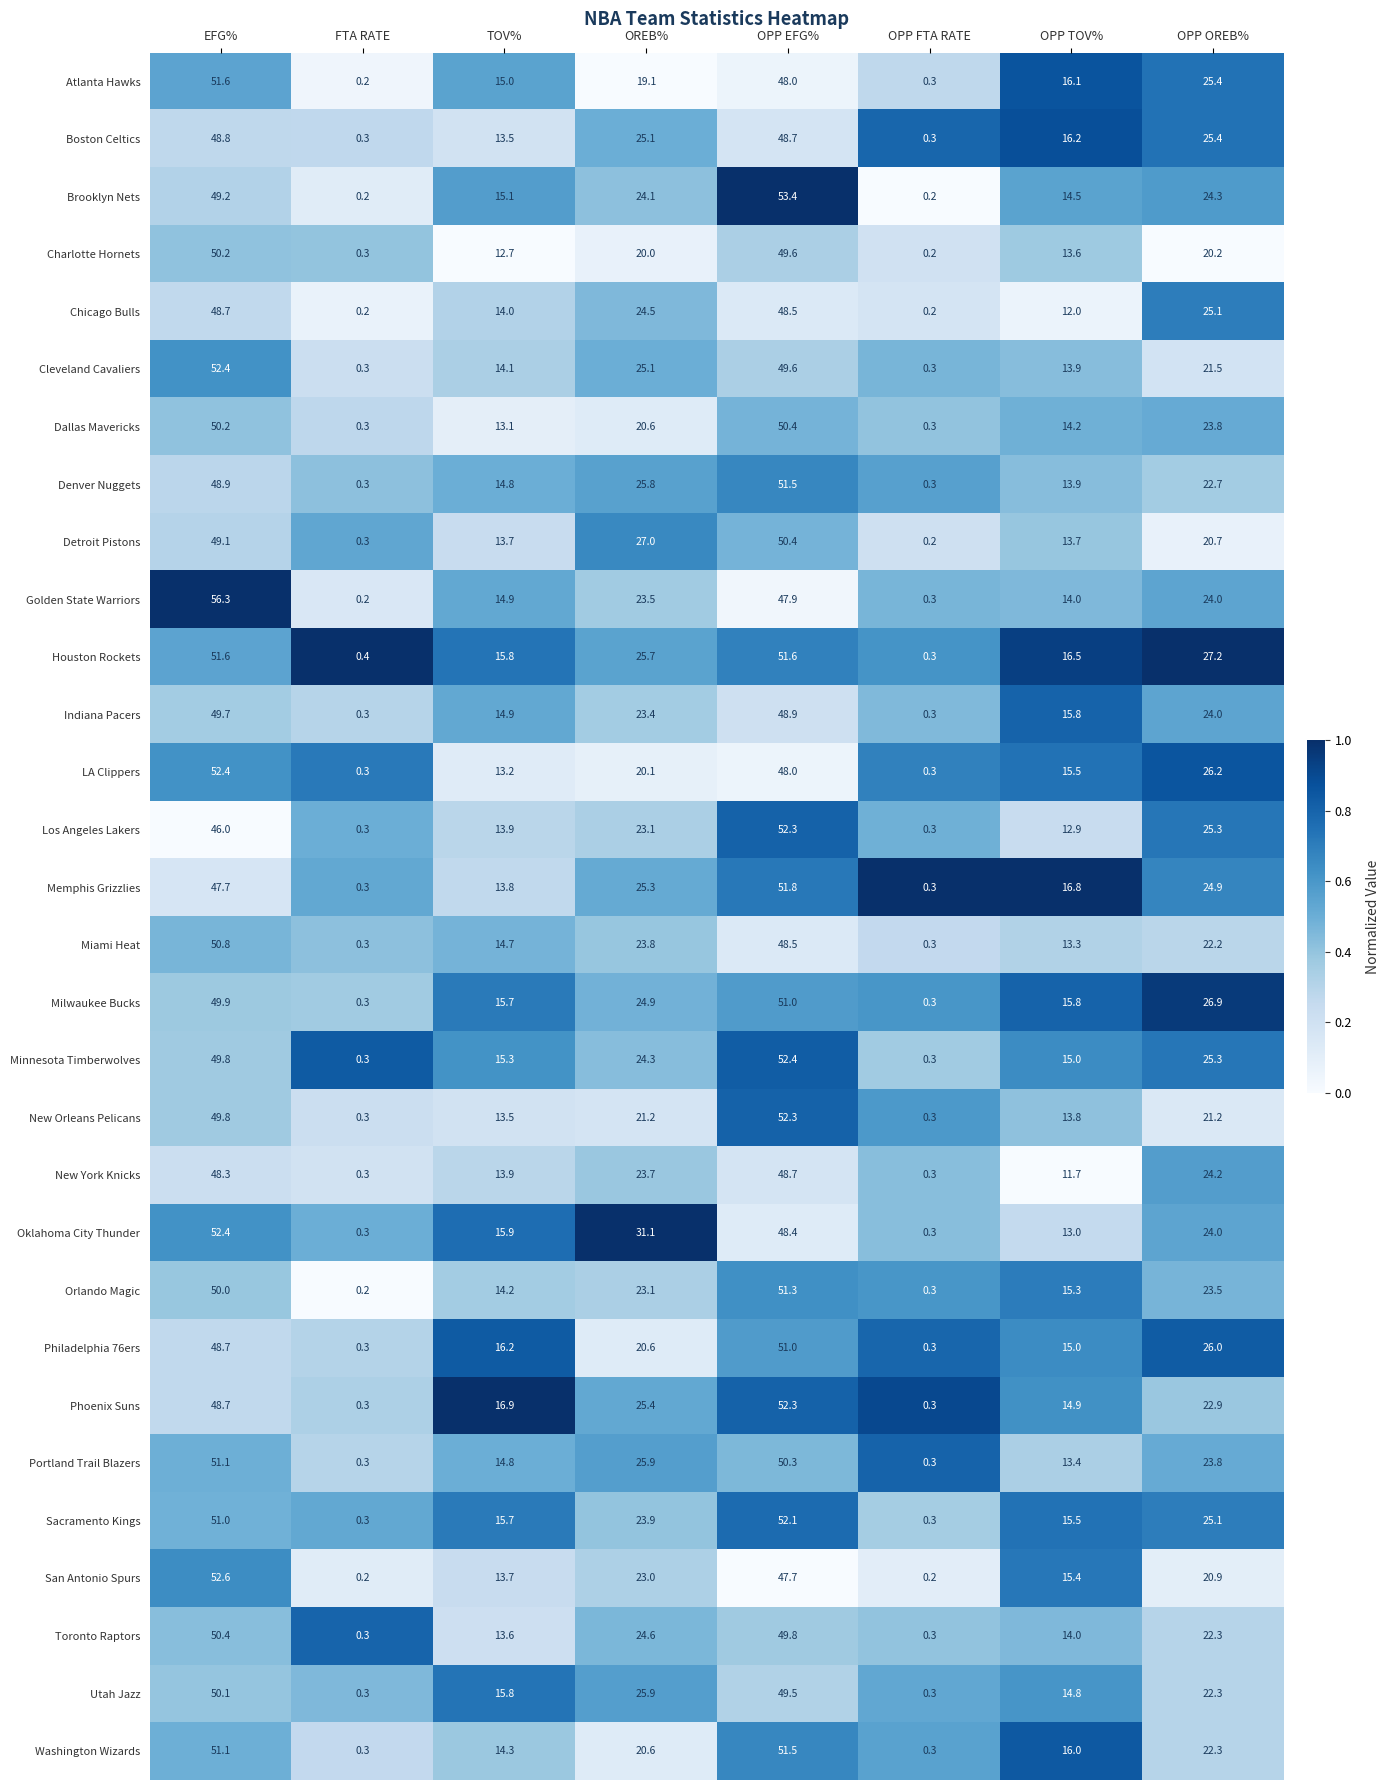

Is the value of Indiana Pacers at OPP TOV% greater than the value of Cleveland Cavaliers at OPP EFG%?

No